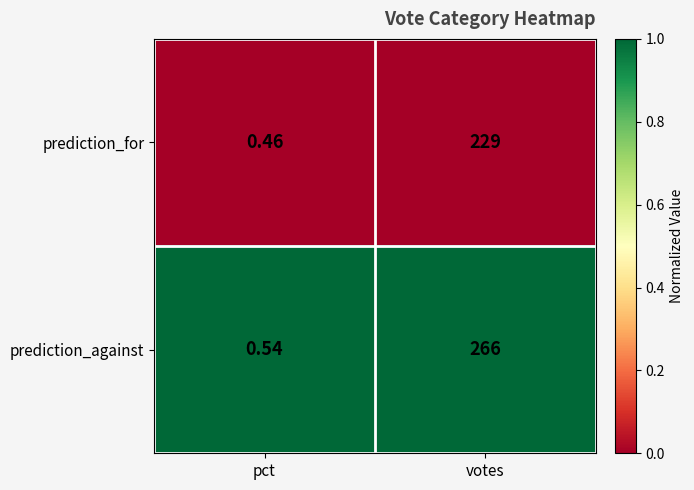

What is the total value across all series at pct?

1.0